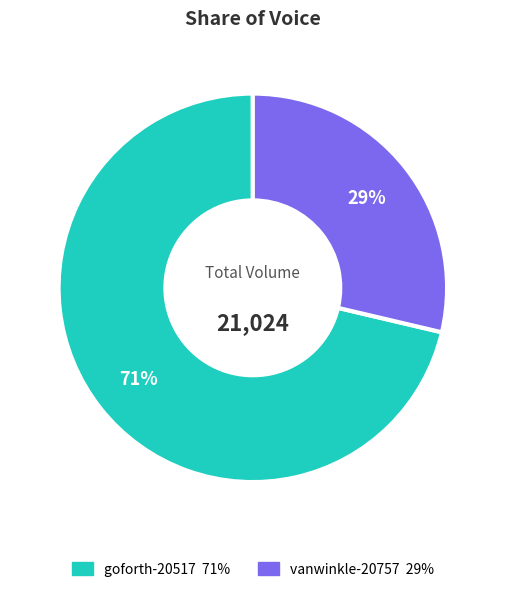

To the nearest percent, what is the combined percentage of goforth-20517 and vanwinkle-20757?

100%